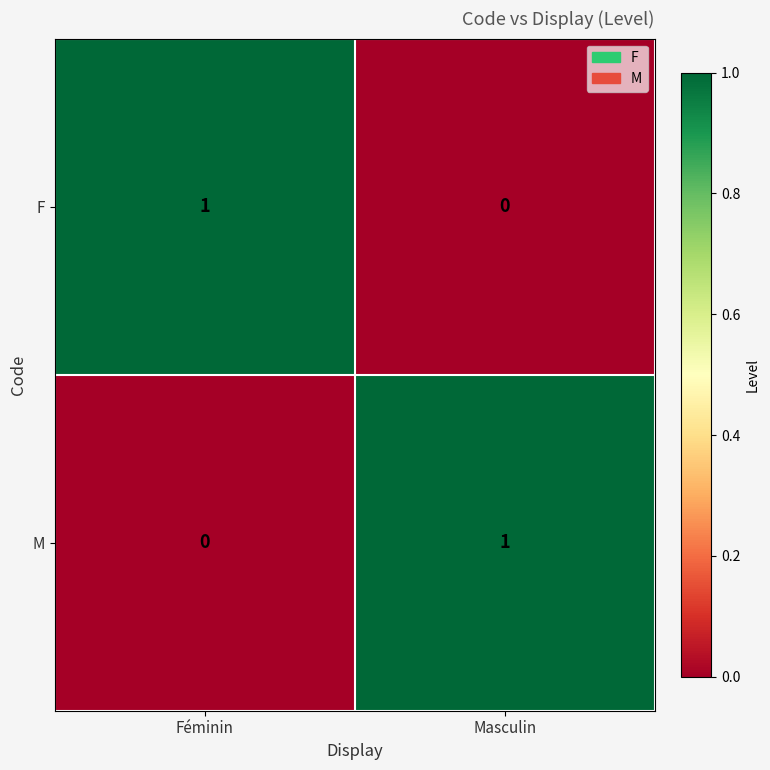

Rank the categories by F value from lowest to highest.

Masculin, Féminin